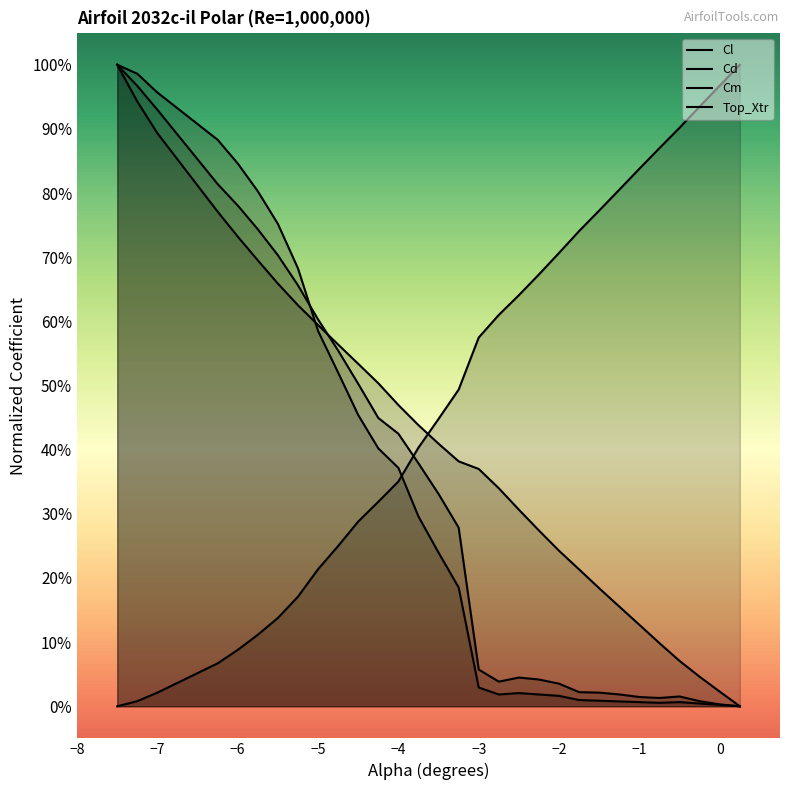

What is the difference between the Cm values at 0 and −7?

0.4